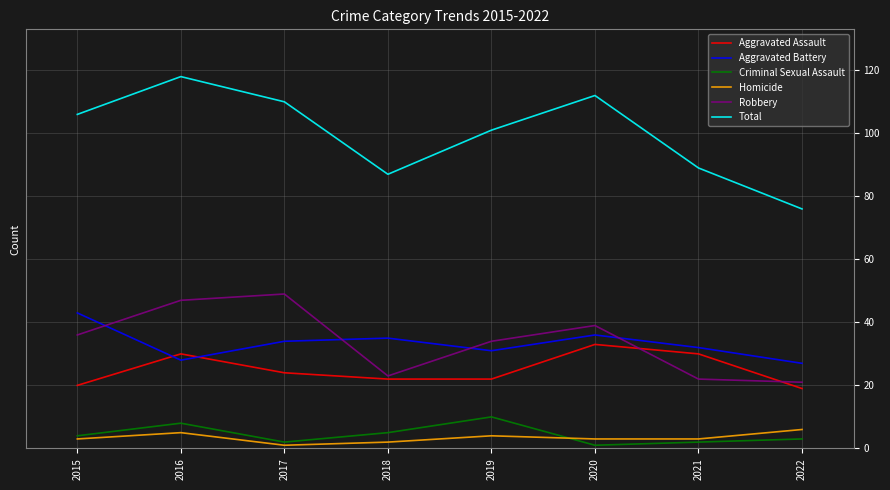

What is the difference between the second highest and second lowest values in the Criminal Sexual Assault series?

6